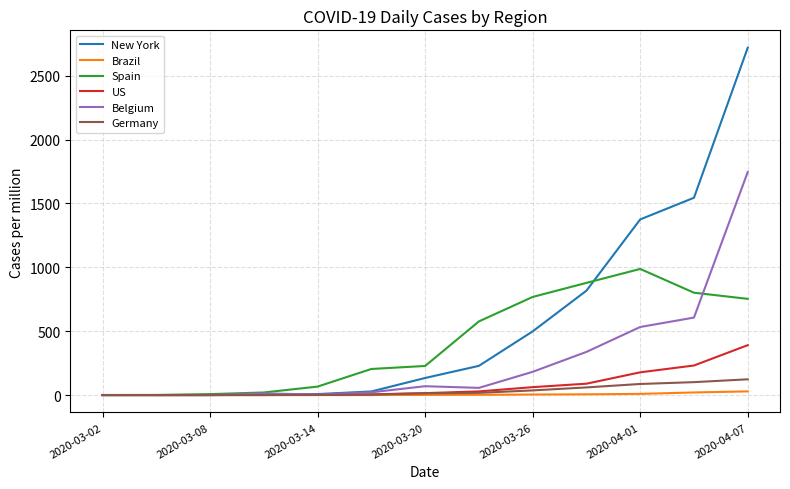

Which series has the largest total across all categories?

New York